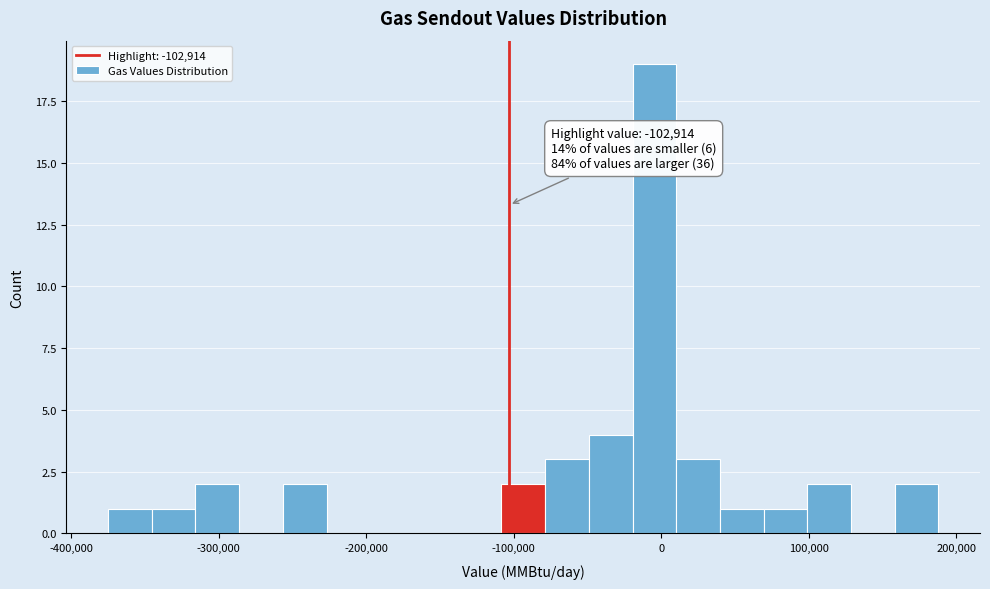

Around what value on the x-axis is the tallest bar? Give the approximate position of its centre, as read against the axis.

0